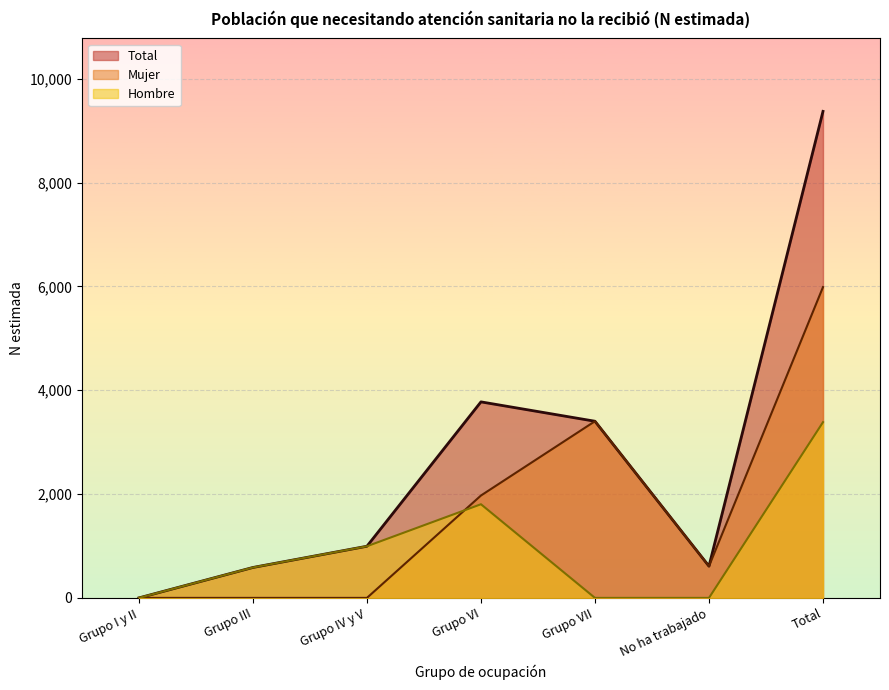

The Total series shows 995 at Grupo IV y V. True or false?

True